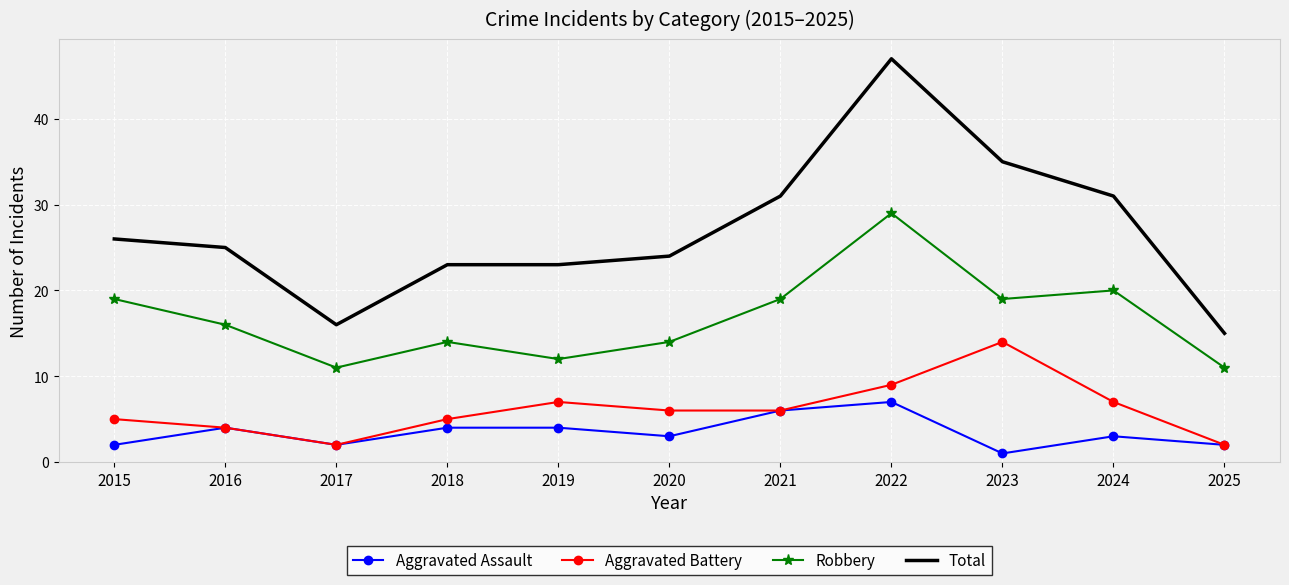

The value of Aggravated Battery at 2024 is 7. True or false?

True